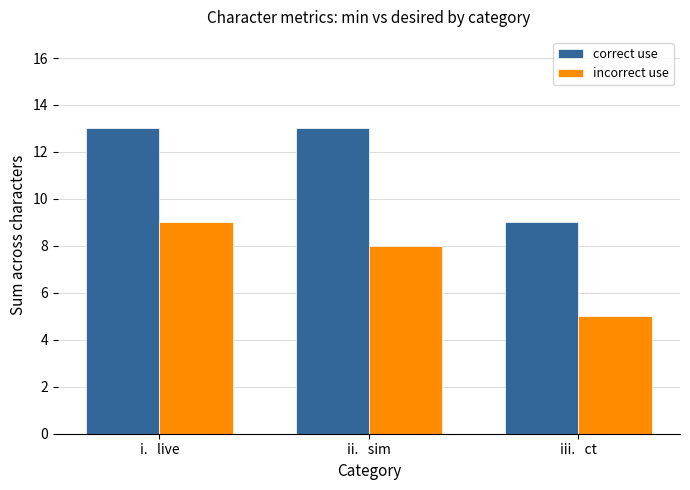

What is the value of the incorrect use bar at the 1st from the left?

9